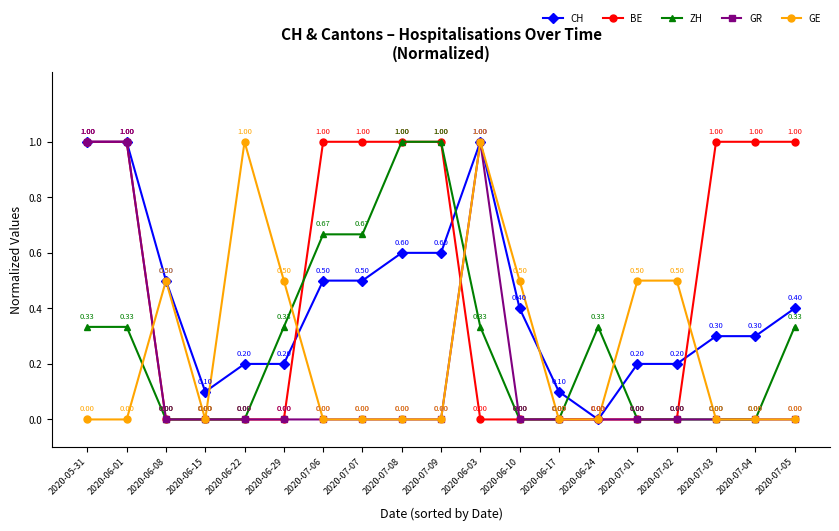

How many distinct data groups are displayed?

5